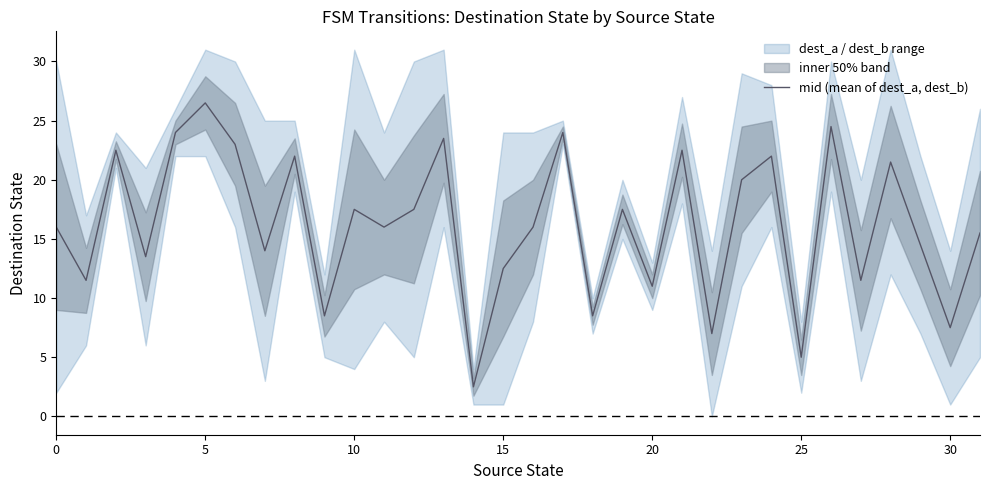

The value of mid (mean of dest_a, dest_b) at 15 is 12.5. True or false?

True